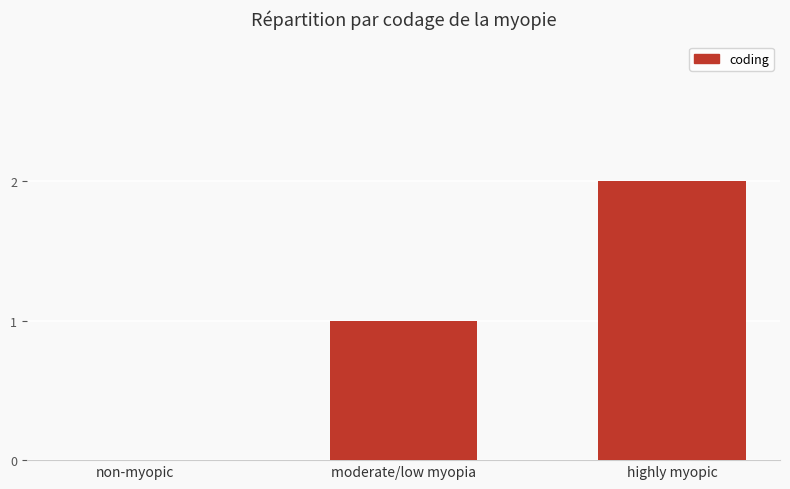

What is the sum of all values?

3